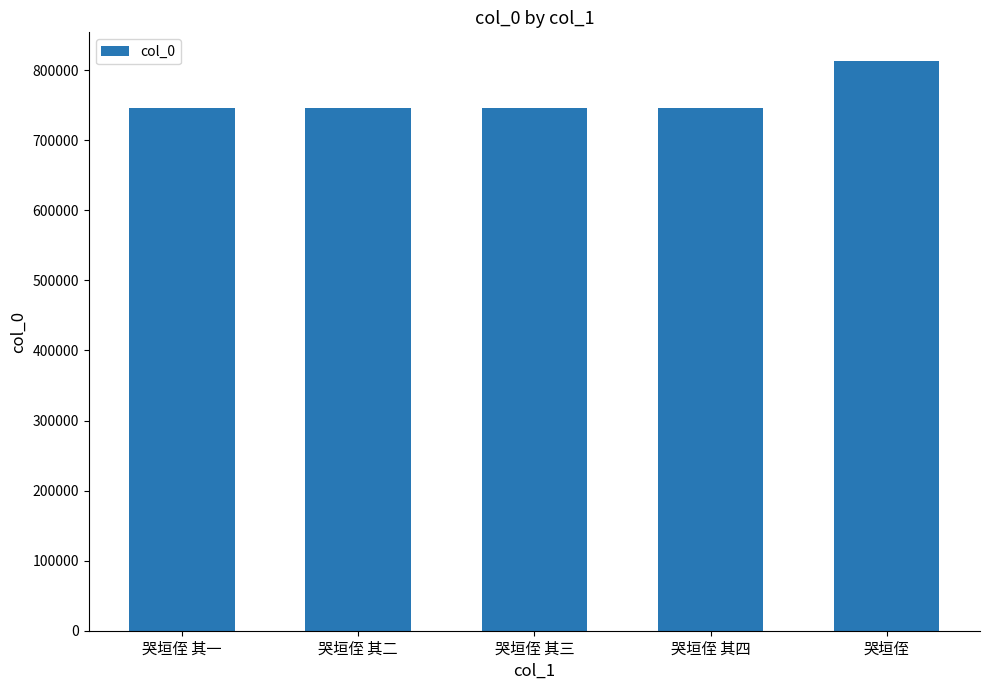

What is the value of the 2nd bar from the left?

746367